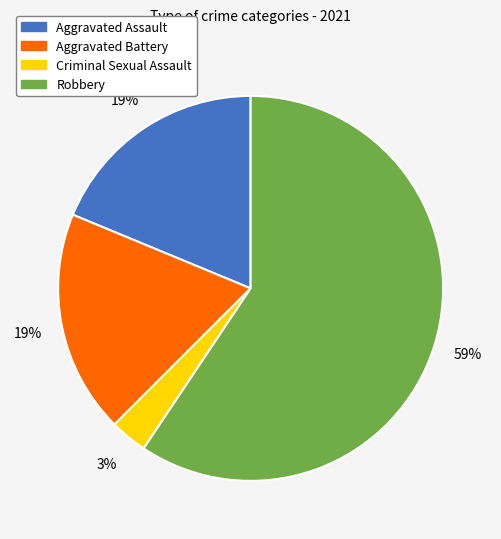

Which has a higher value, Criminal Sexual Assault or Robbery?

Robbery